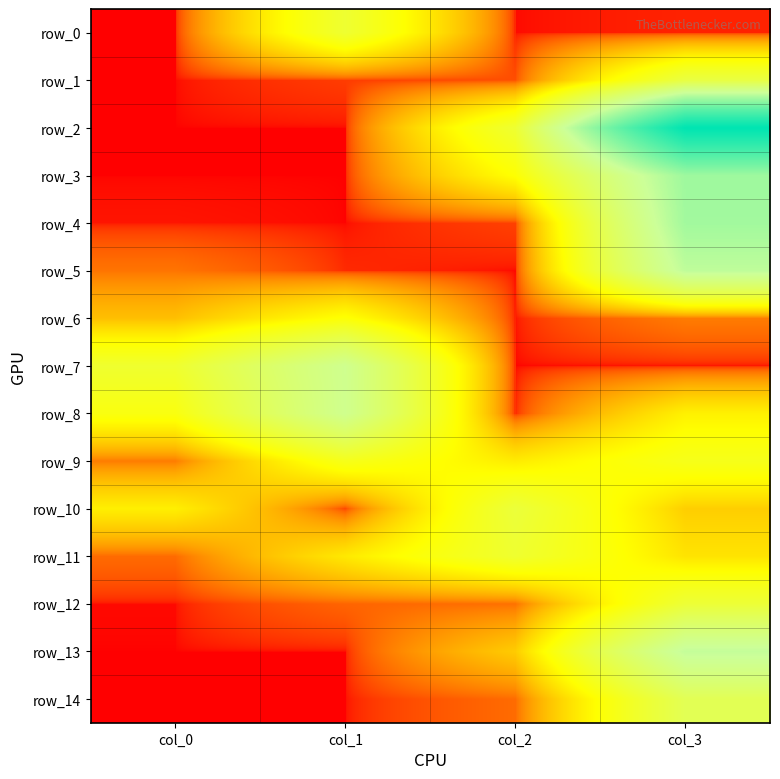

At col_3, list the series in order from smallest to largest.

row_7, row_0, row_6, row_10, row_11, row_8, row_9, row_12, row_1, row_14, row_13, row_5, row_4, row_3, row_2